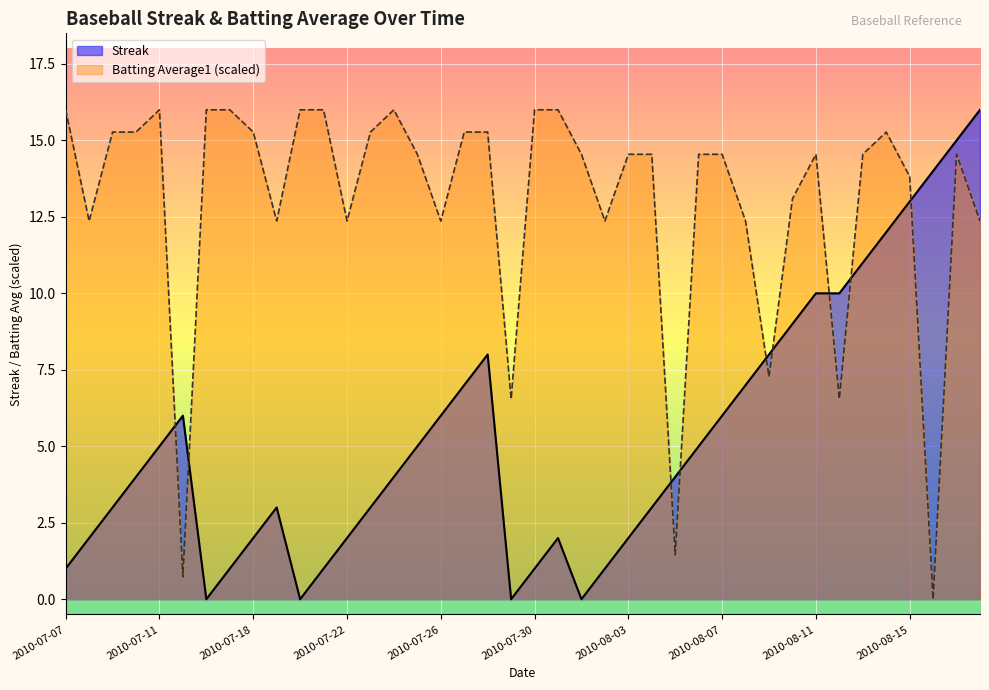

List the labels in order of Streak value, largest first.

2010-08-18, 2010-08-17, 2010-08-16, 2010-08-15, 2010-08-14, 2010-08-13, 2010-08-11, 2010-08-12, 2010-08-10, 2010-07-28, 2010-08-09, 2010-07-27, 2010-08-08, 2010-07-15, 2010-07-26, 2010-08-07, 2010-07-11, 2010-07-25, 2010-08-06, 2010-07-10, 2010-07-24, 2010-08-05, 2010-07-09, 2010-07-19, 2010-07-23, 2010-08-04, 2010-07-08, 2010-07-18, 2010-07-22, 2010-07-31, 2010-08-03, 2010-07-07, 2010-07-17, 2010-07-21, 2010-07-30, 2010-08-02, 2010-07-16, 2010-07-20, 2010-07-29, 2010-08-01